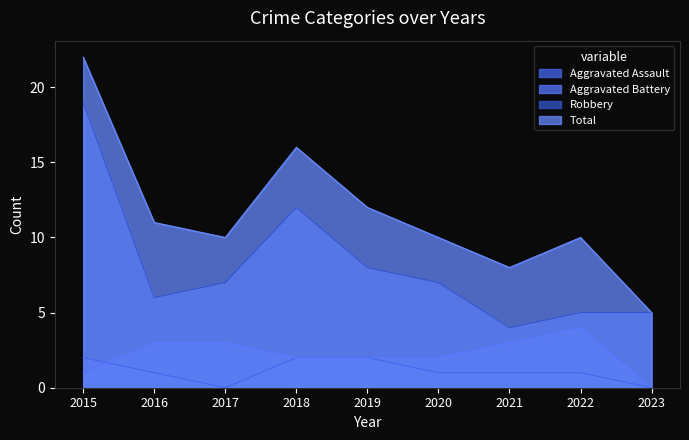

Is the value of Aggravated Battery at 2022 greater than the value of Aggravated Assault at 2022?

Yes